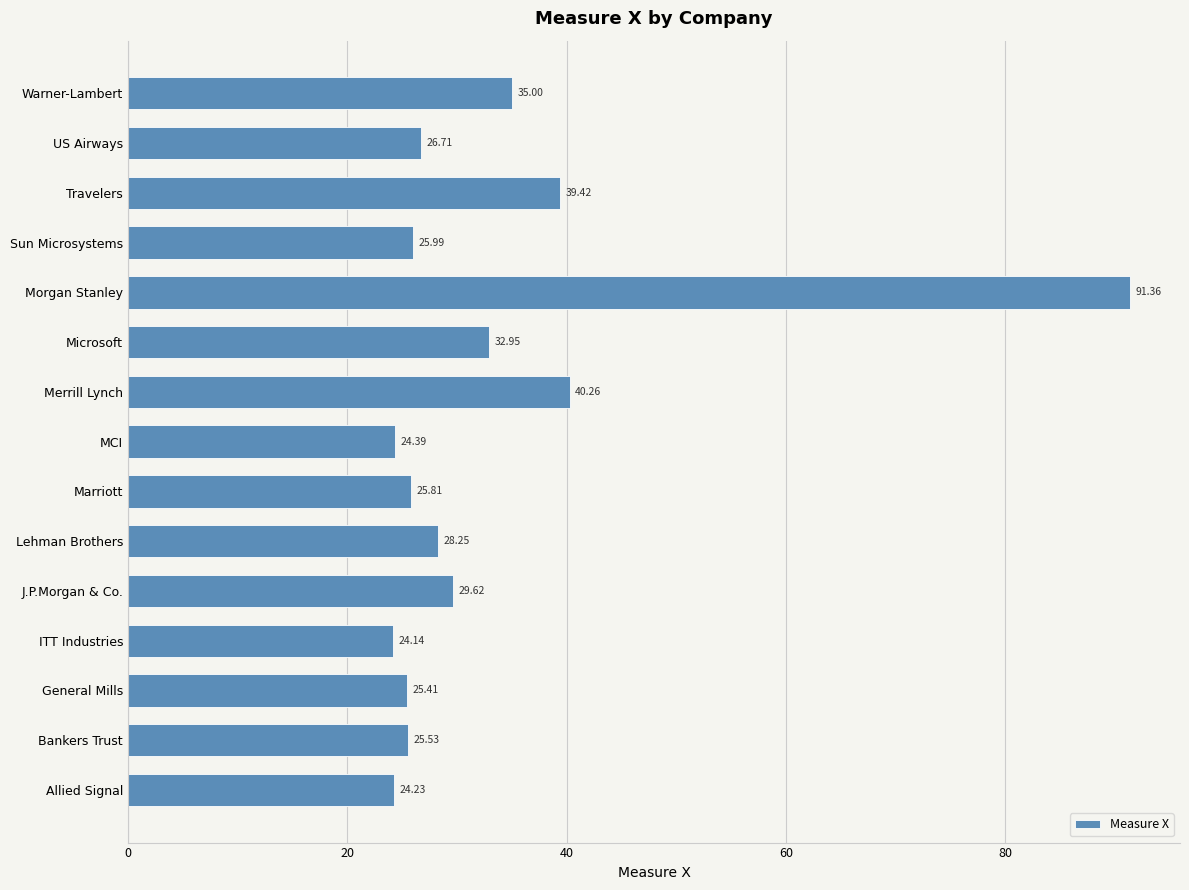

What is the average value?

33.3